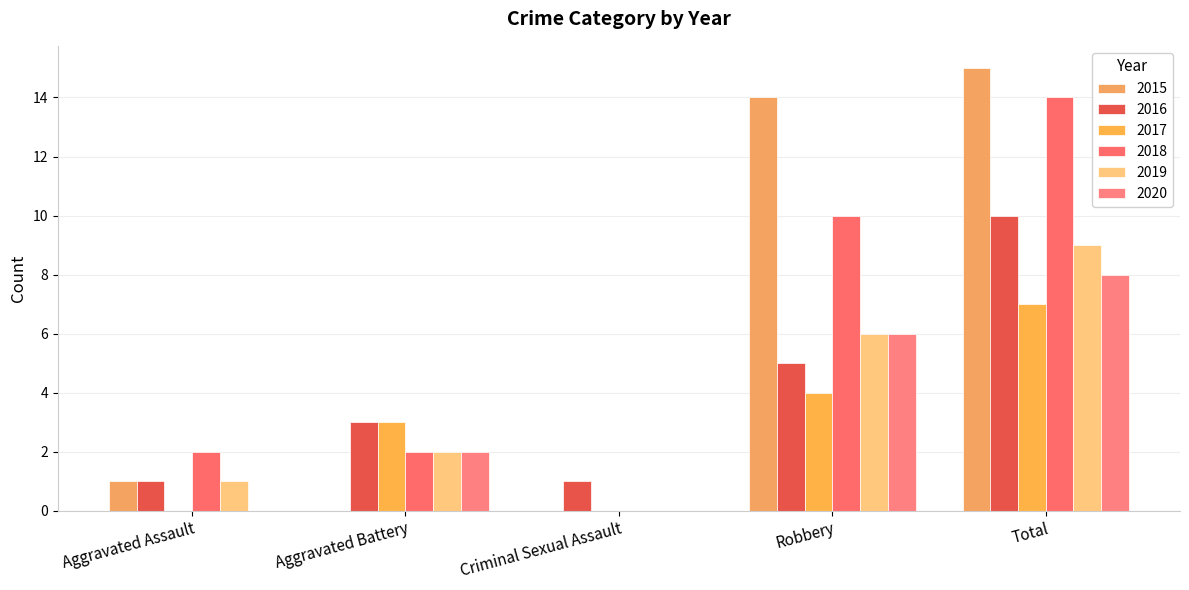

True or false: 2016 has a value of 1 at Criminal Sexual Assault.

True